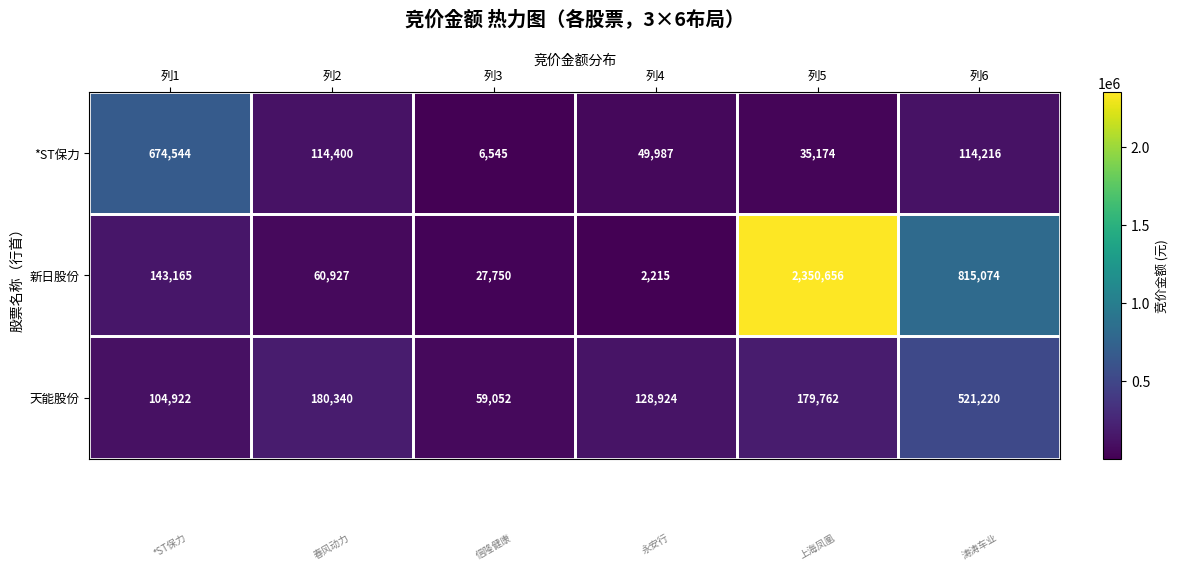

Is it true that 新日股份 equals 14937 at 列2?

False